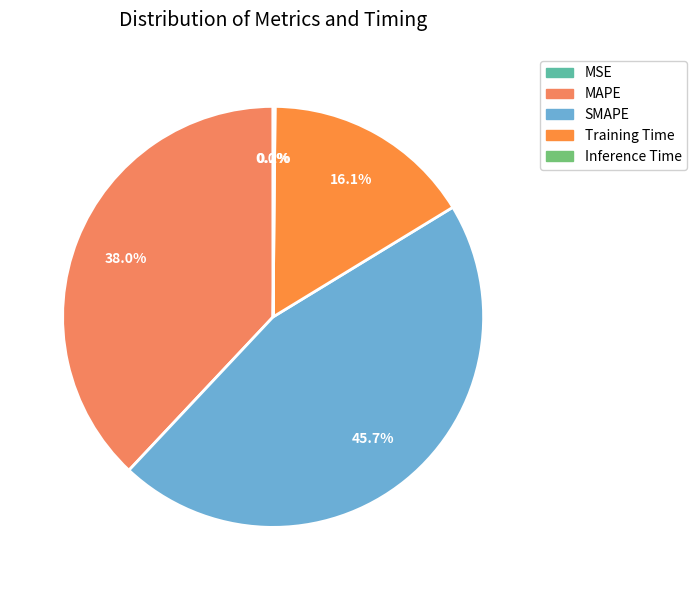

Is it true that Inference Time is 0% of the pie?

True